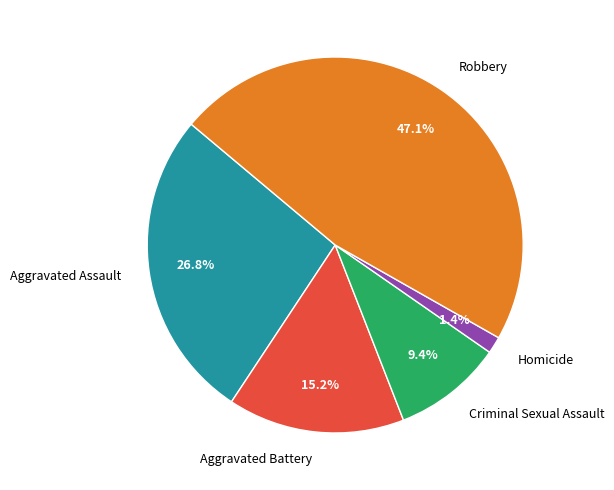

Is there any slice that represents more than half of the pie?

No